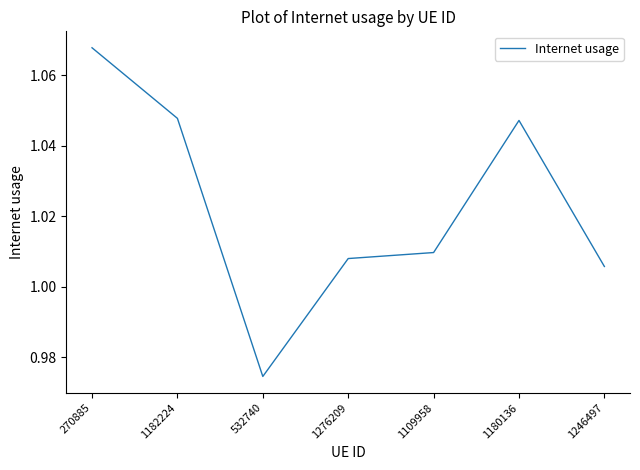

What is the sum of all values?

7.2